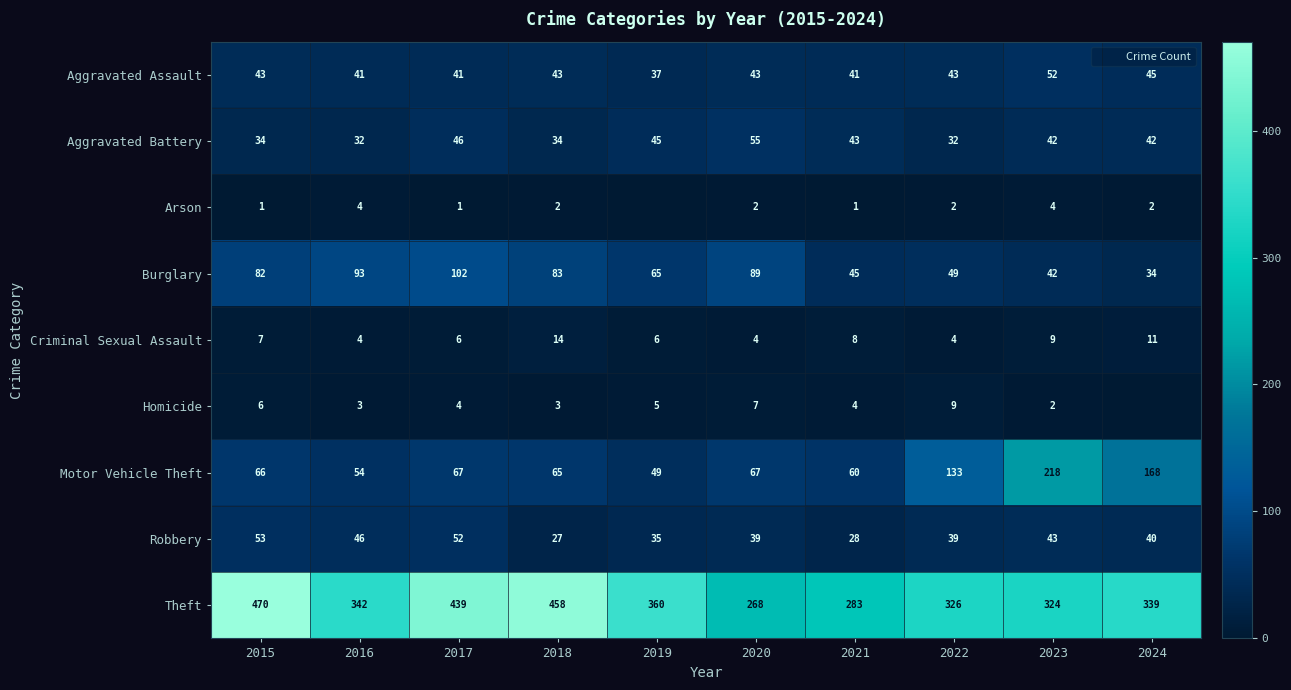

How many values in the Burglary series are below 82?

5